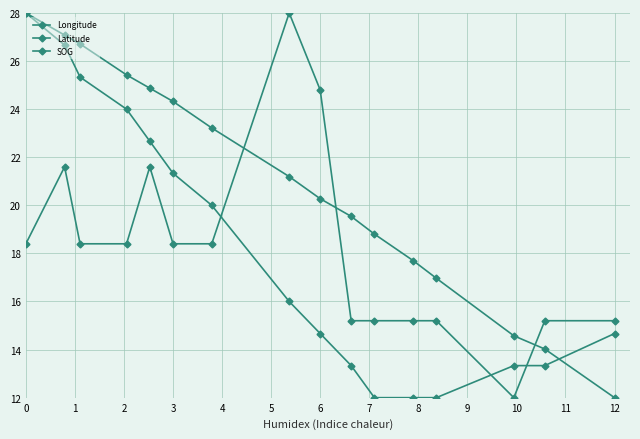

Where do SOG and Longitude first cross each other?

6 and 7